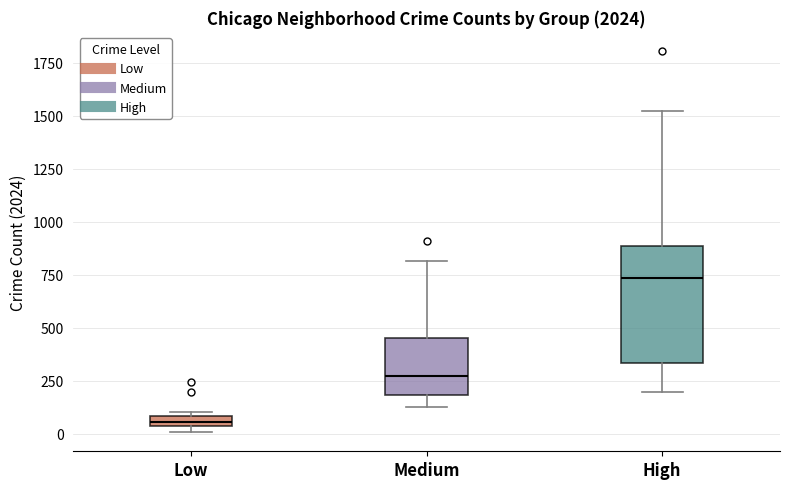

Where does the upper whisker of the box for Medium end on the y-axis? The values are not printed on the chart, so give them approximately, as read against the axis.

800